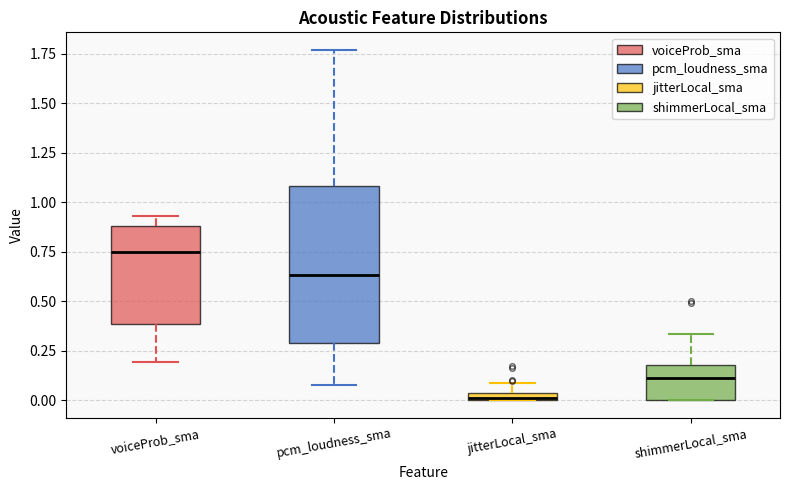

Which box has the lowest median line?

jitterLocal_sma